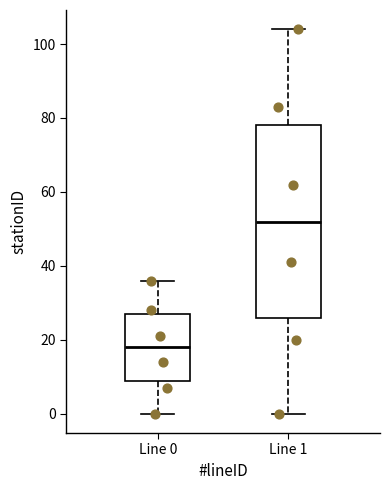

Which box is the tallest, from its lower edge to its upper edge?

Line 1